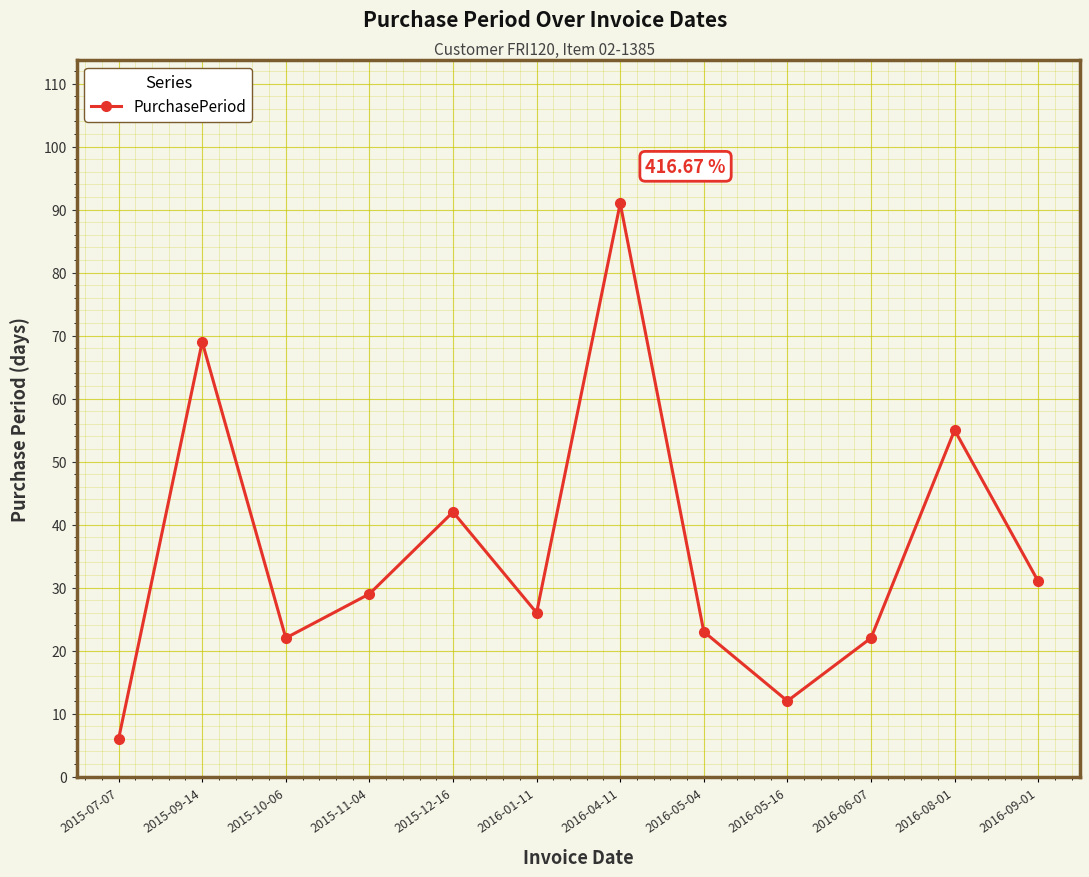

Which category has the highest value across all series?

2016-04-11